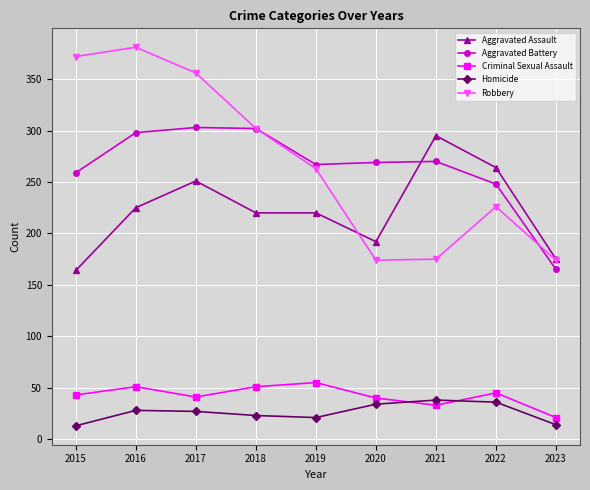

What is the spread (max minus min) of values at 2022?

228